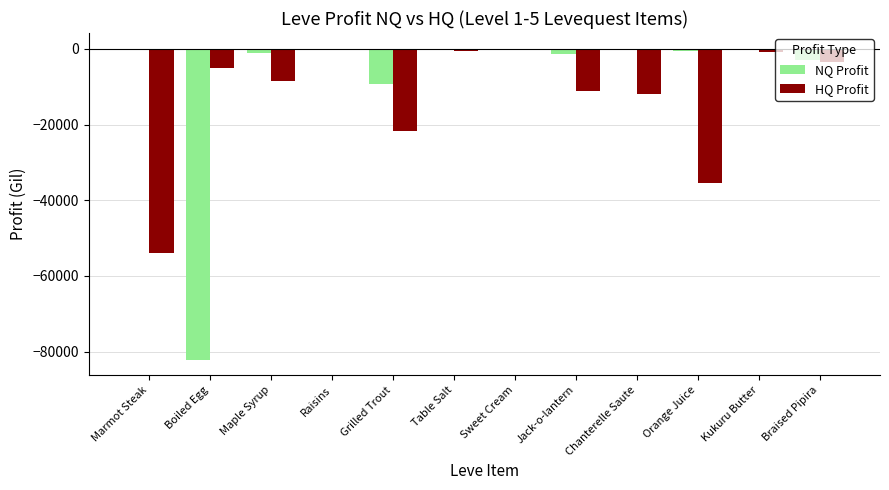

Is it true that HQ Profit equals -10470.3 at Grilled Trout?

False